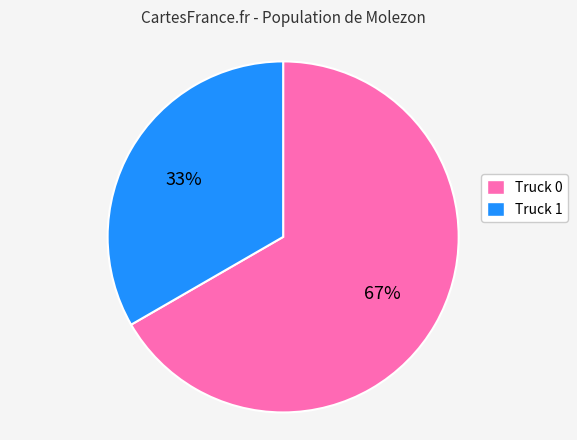

Do Truck 0 and Truck 1 together represent more than half of the pie?

Yes